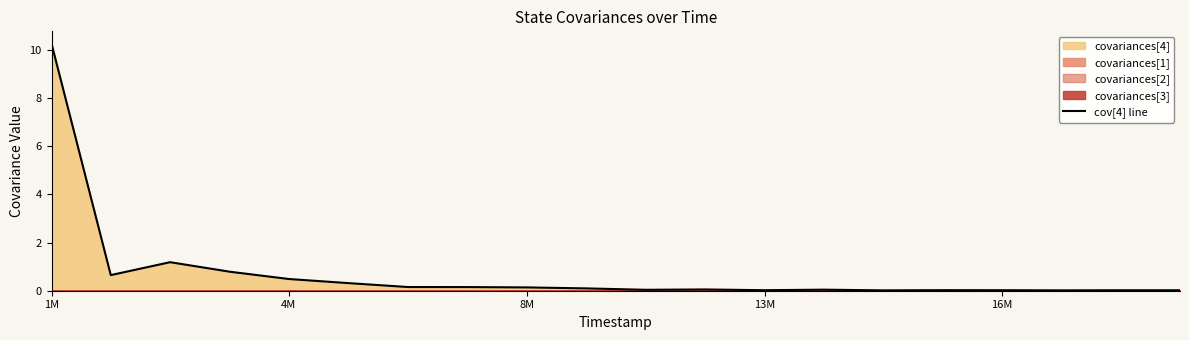

The cov[4] line series shows 0.0 at 13M. True or false?

True